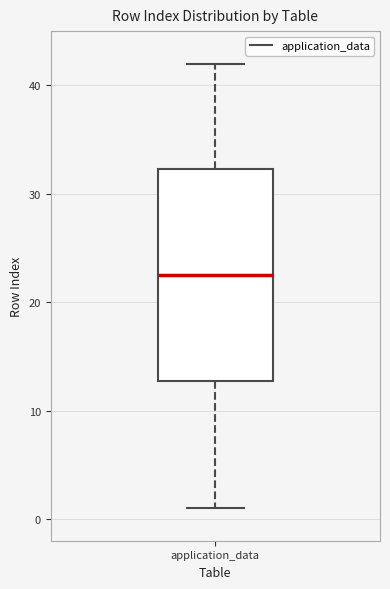

Where is the lower edge of the box for application_data on the y-axis? The values are not printed on the chart, so give them approximately, as read against the axis.

13